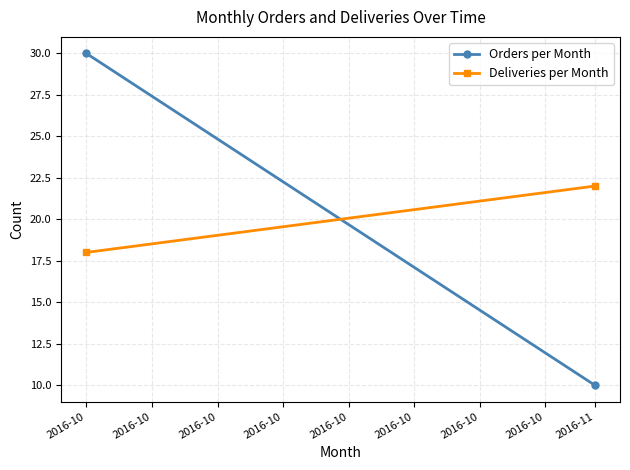

What is the lowest value of the Orders per Month series?

10